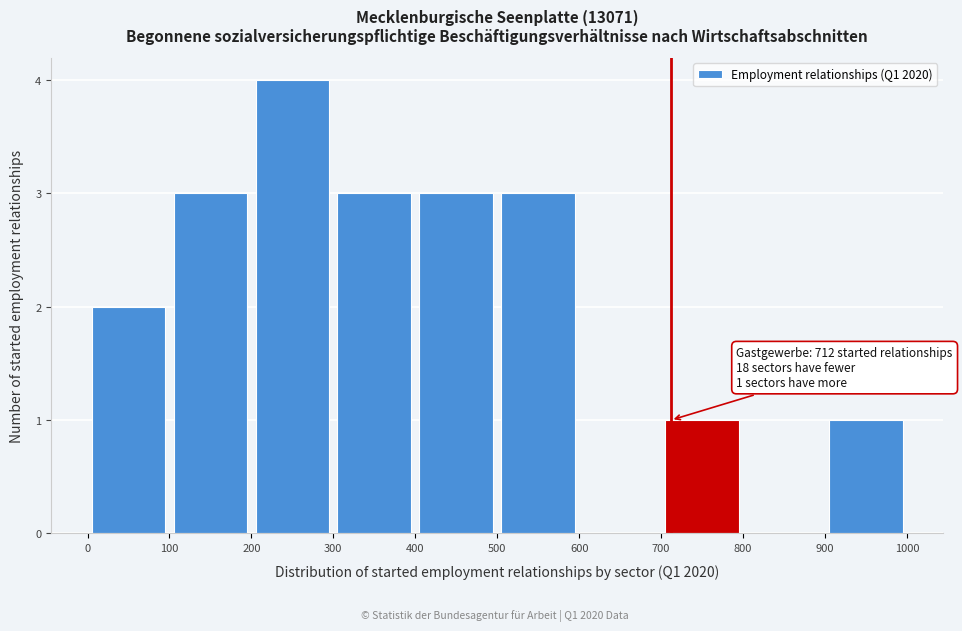

Which range on the x-axis has the tallest bar?

200 to 300